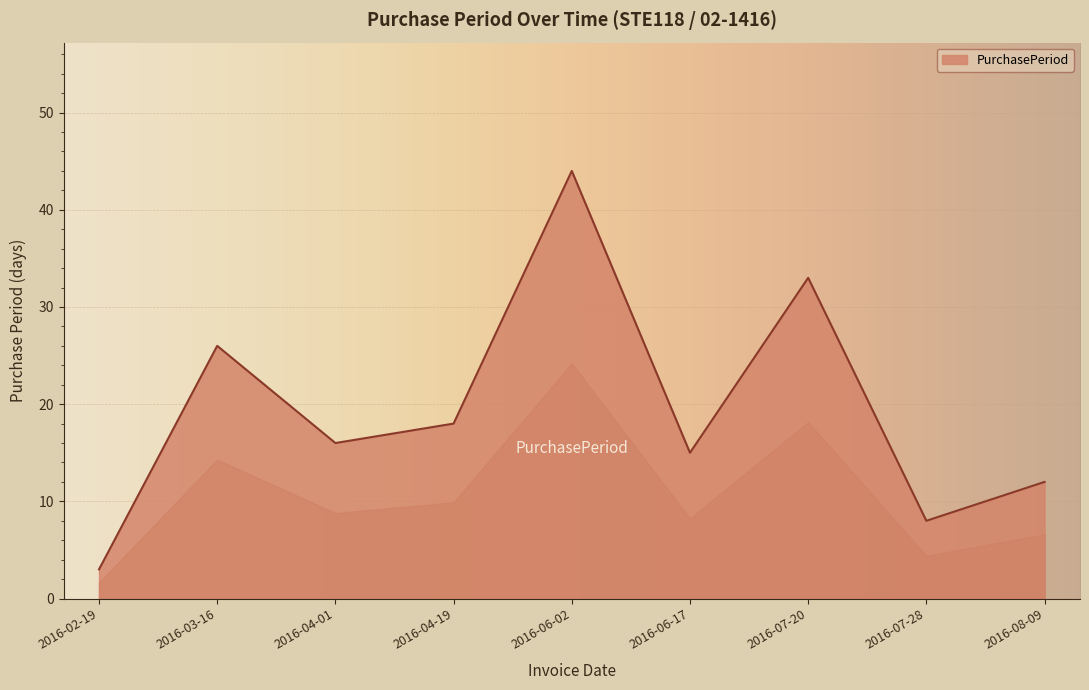

Reading left to right, extract all data points from this chart.

3	26	16	18	44	15	33	8	12